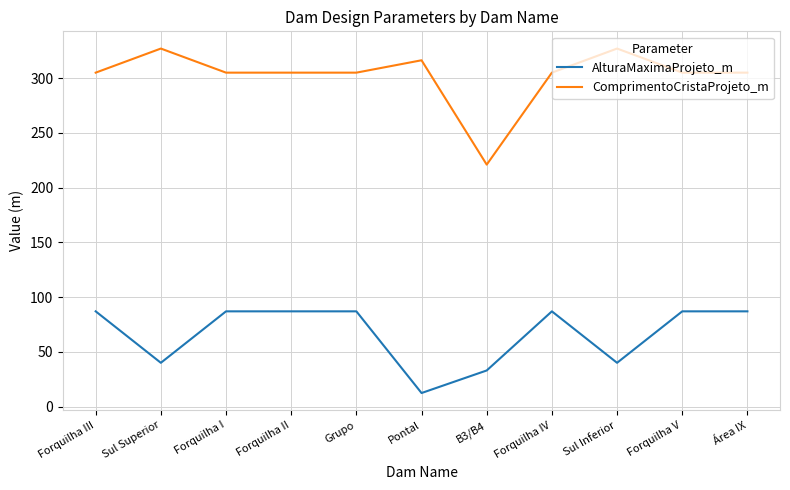

What is the maximum value for ComprimentoCristaProjeto_m?

327.0